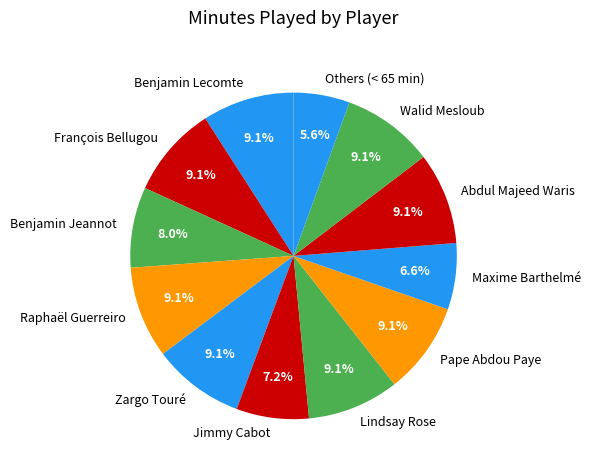

What percentage is the Benjamin Lecomte slice, to the nearest percent?

9%